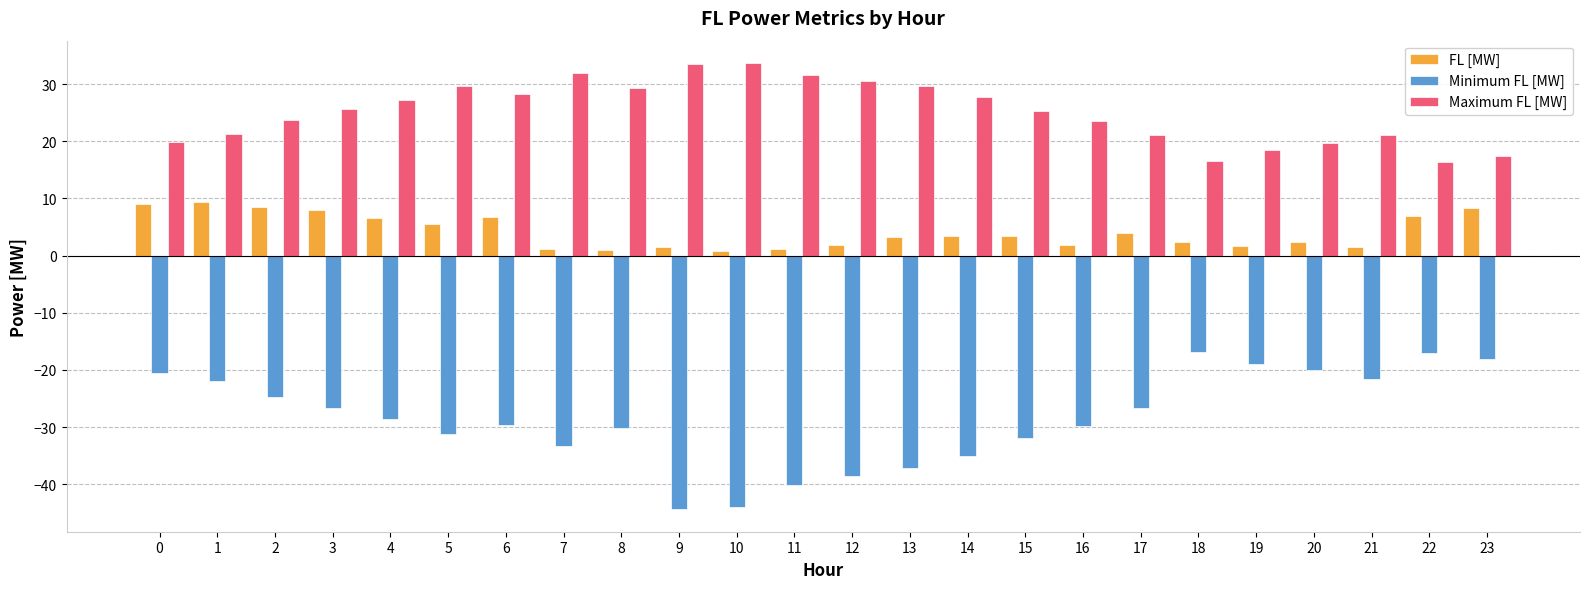

Which series has the largest range (max minus min)?

Minimum FL [MW]